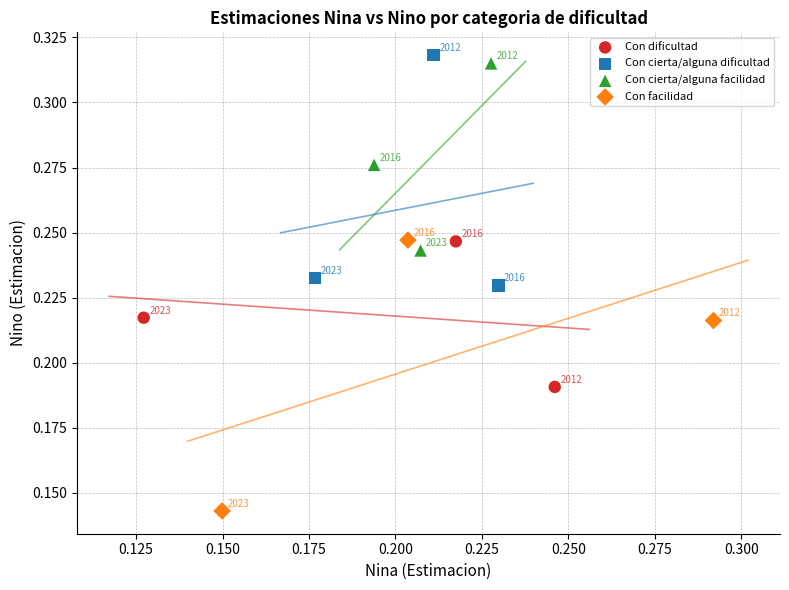

Which series has the largest Y range (max minus min)?

Con facilidad